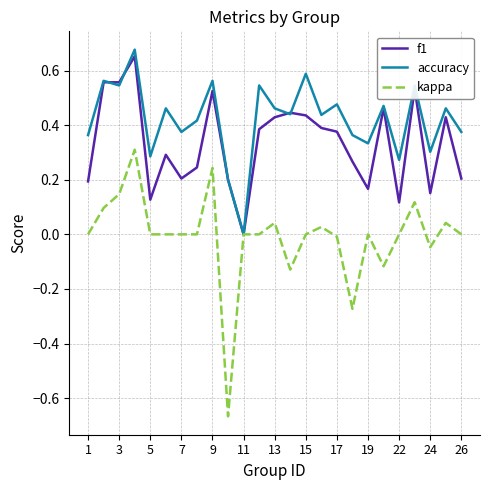

List the series in order of their overall mean, lowest first.

kappa, f1, accuracy